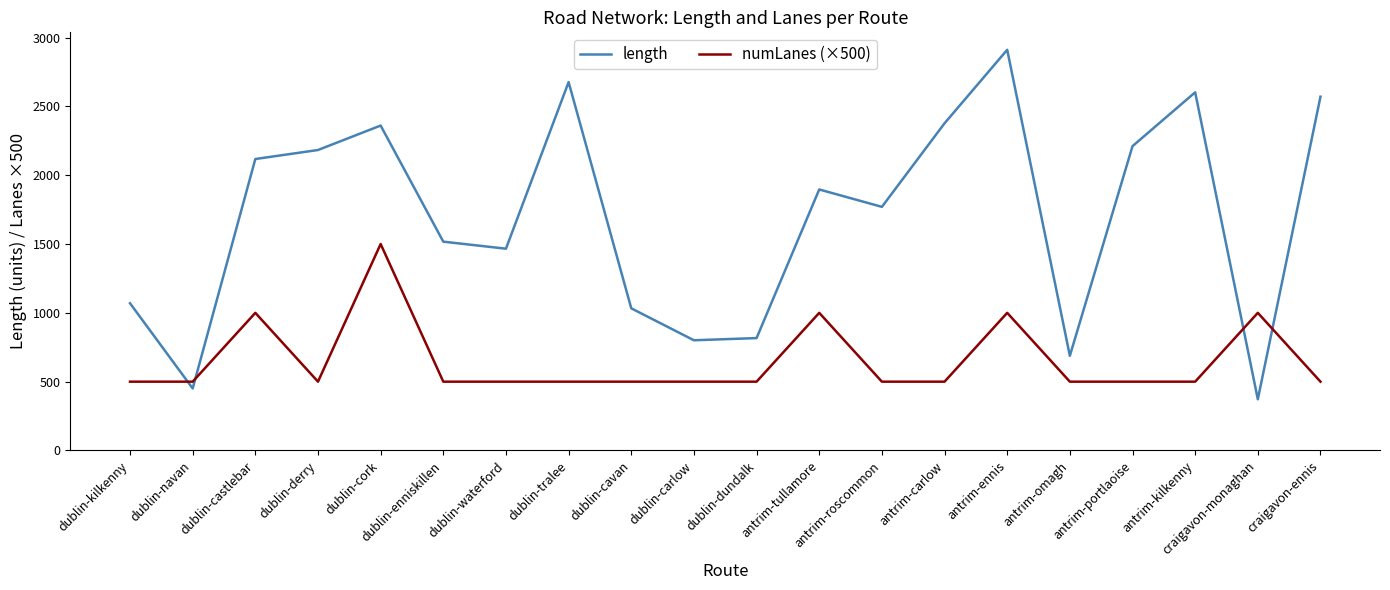

Which series ends up on top after the final intersection of numLanes (×500) and length?

length